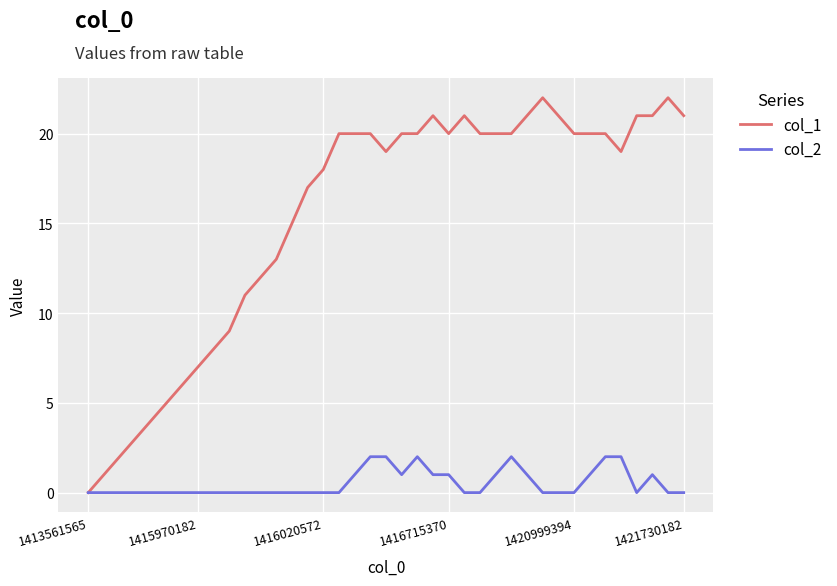

Which series has the largest total across all categories?

col_1